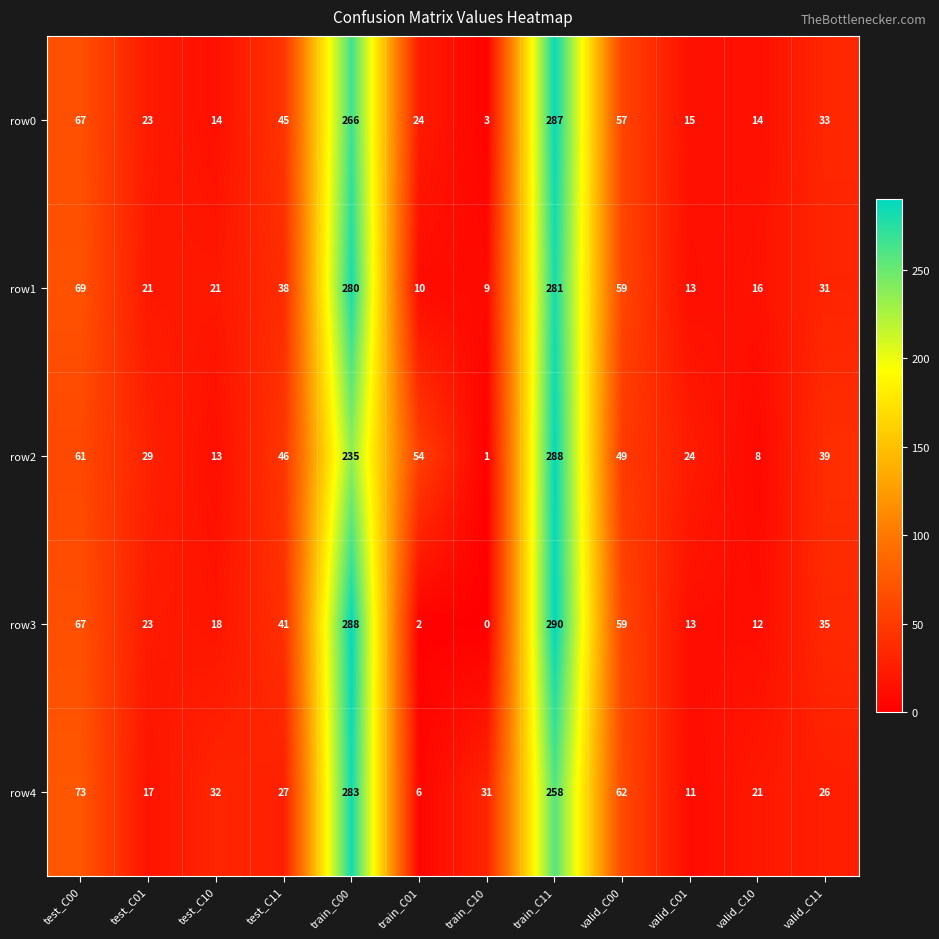

True or false: row2 has a value of 13 at test_C10.

True